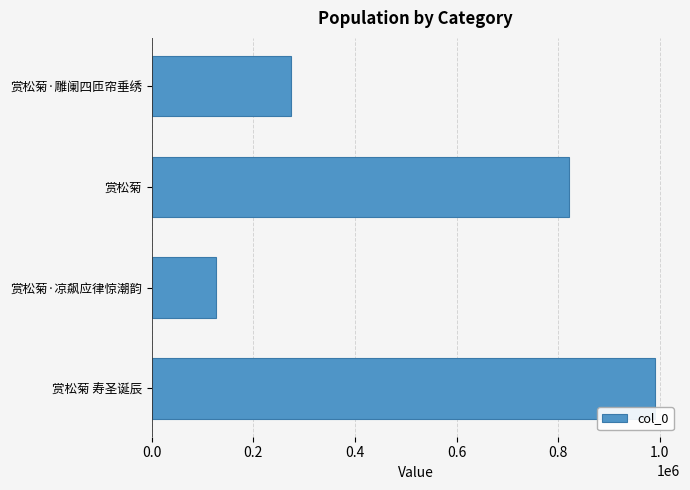

The value at 赏松菊·凉飙应律惊潮韵 is 201718. True or false?

False